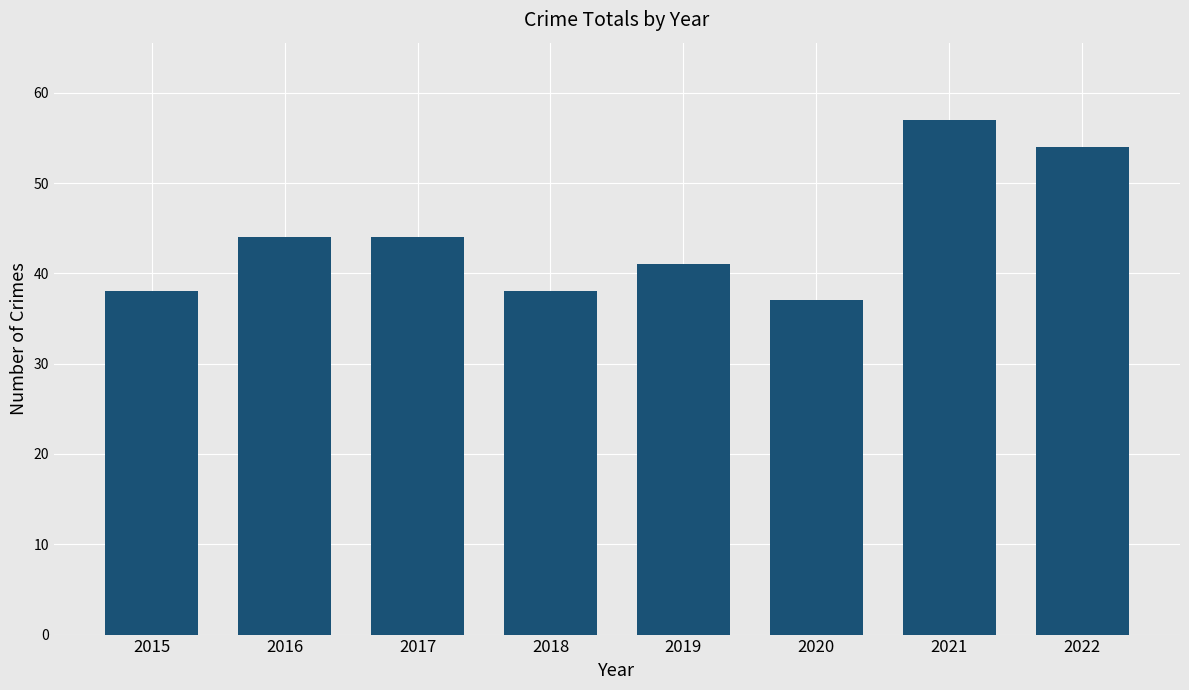

True or false: the data shows 44 at 2016.

True